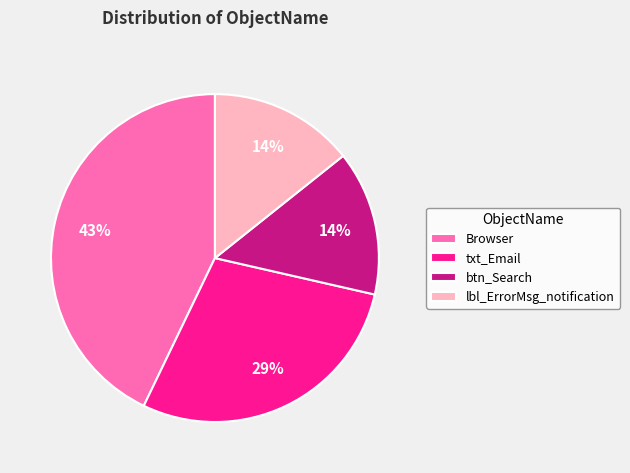

To the nearest percent, what percentage of the pie is btn_Search?

14%